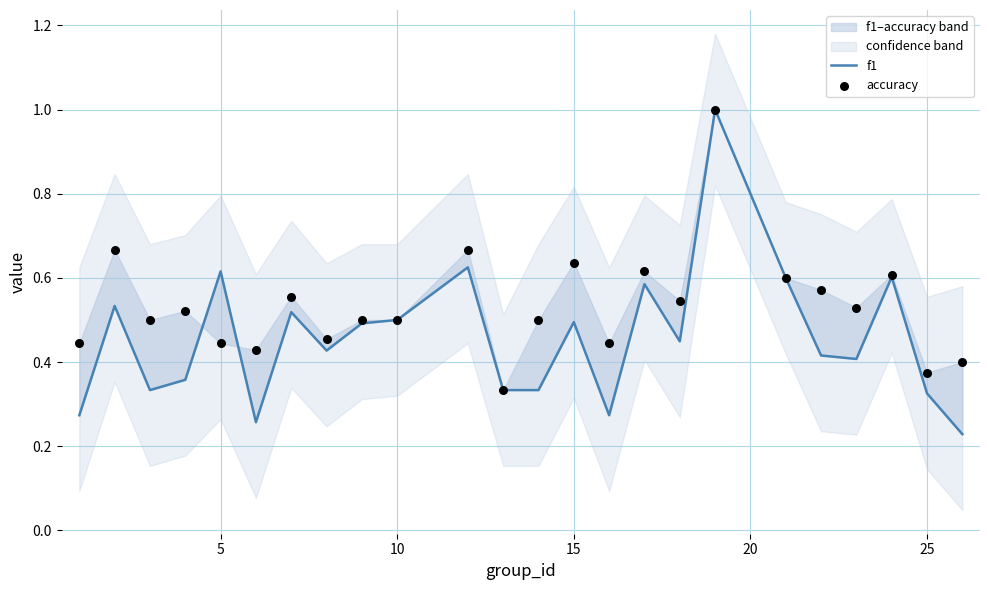

Which series reaches the minimum Y coordinate?

f1